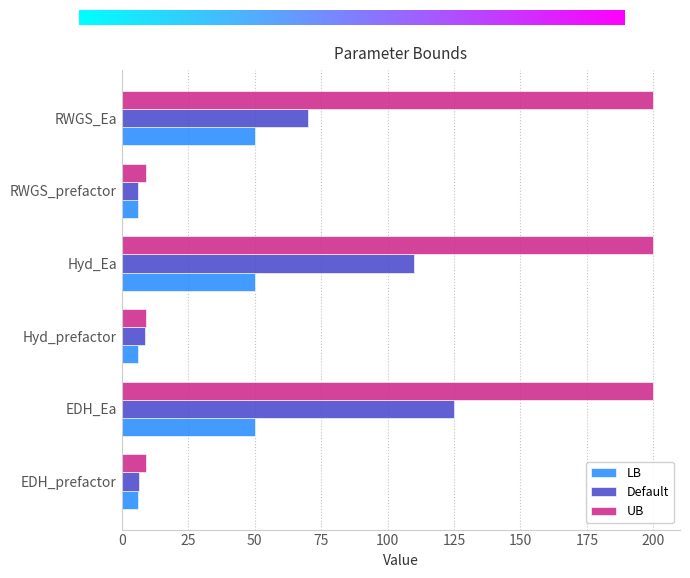

Between EDH_Ea and RWGS_Ea, which series saw the biggest shift?

Default